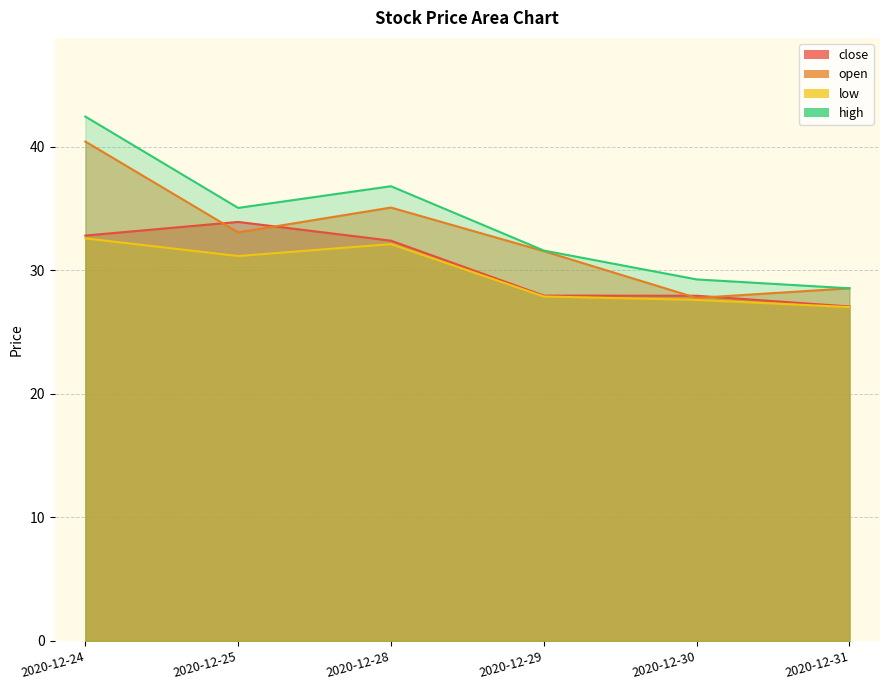

Rank the categories by high value from highest to lowest.

2020-12-24, 2020-12-28, 2020-12-25, 2020-12-29, 2020-12-30, 2020-12-31